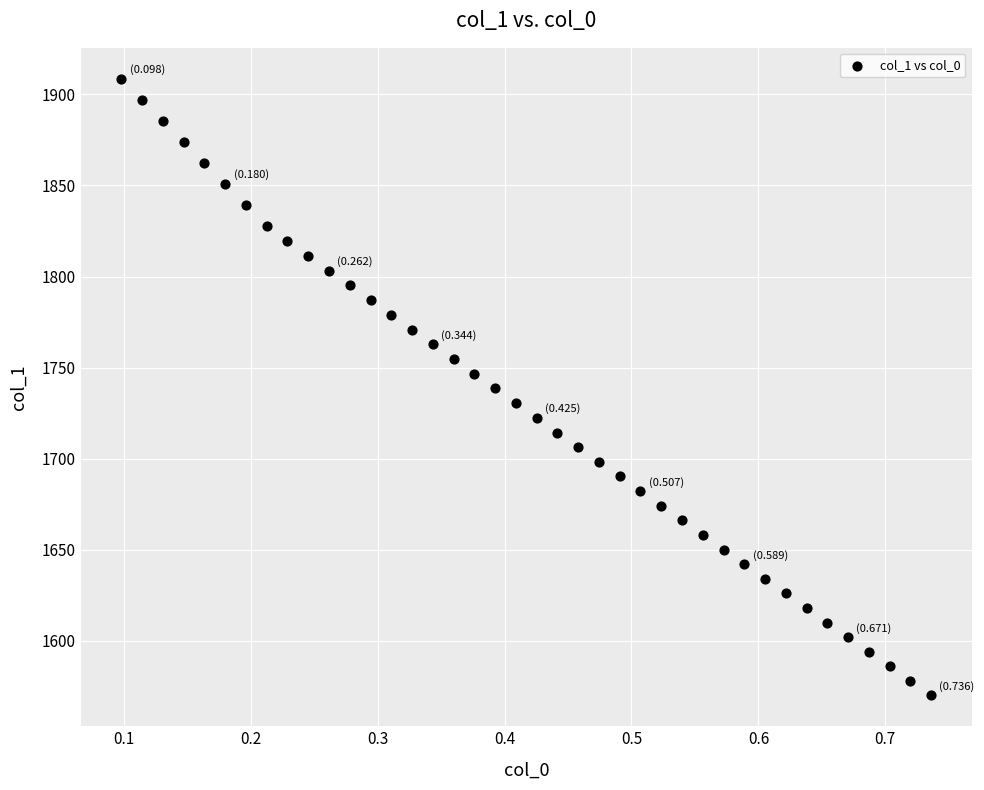

What is the range of Y values (max minus min)?

338.7